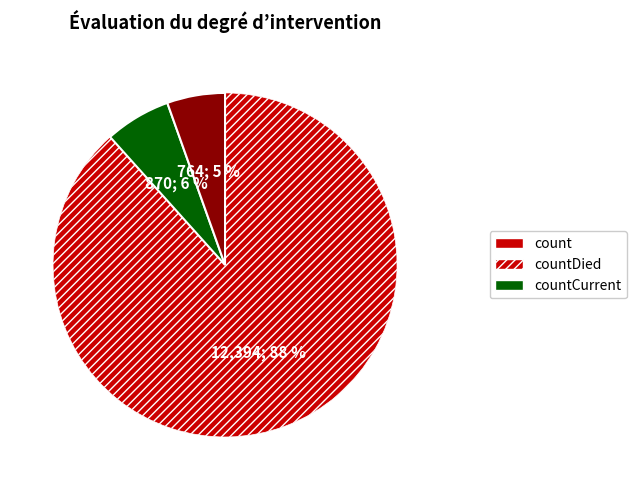

Is it true that countDied is 17% of the pie?

False